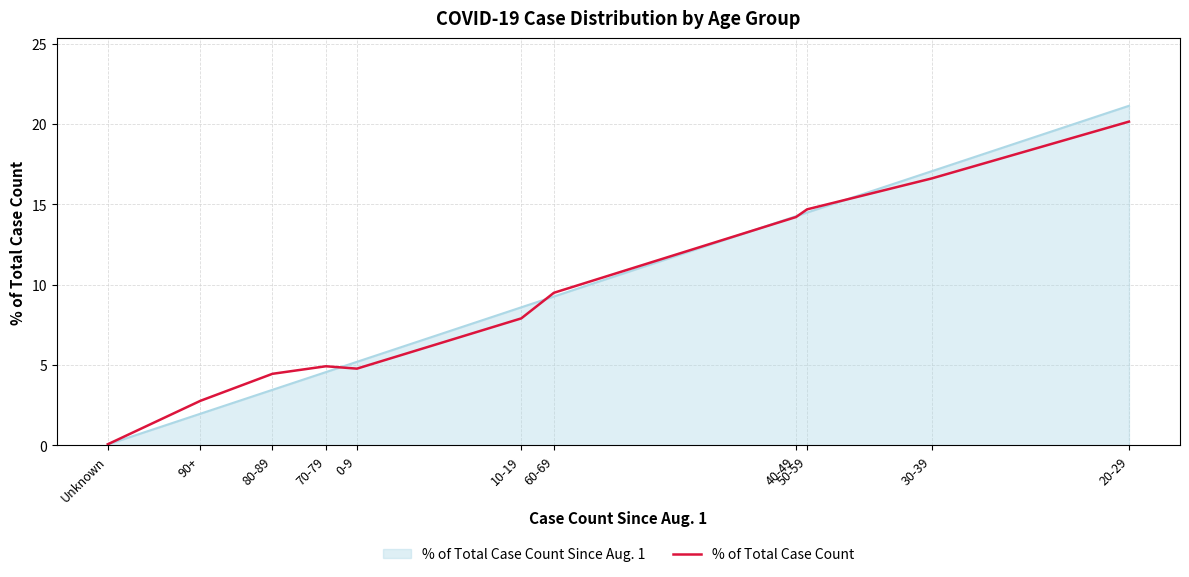

What position from the right is 90+?

10